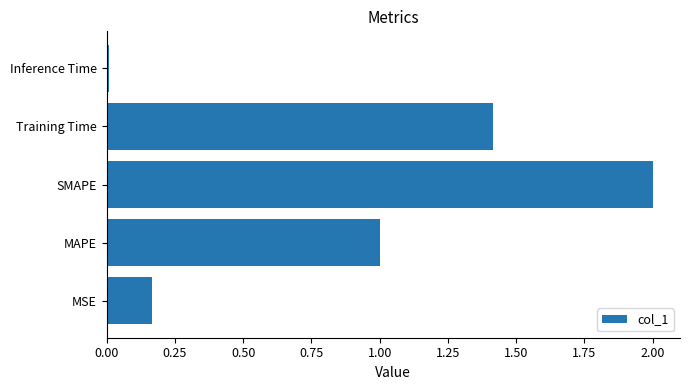

List the labels in order of value, smallest first.

Inference Time, MSE, MAPE, Training Time, SMAPE